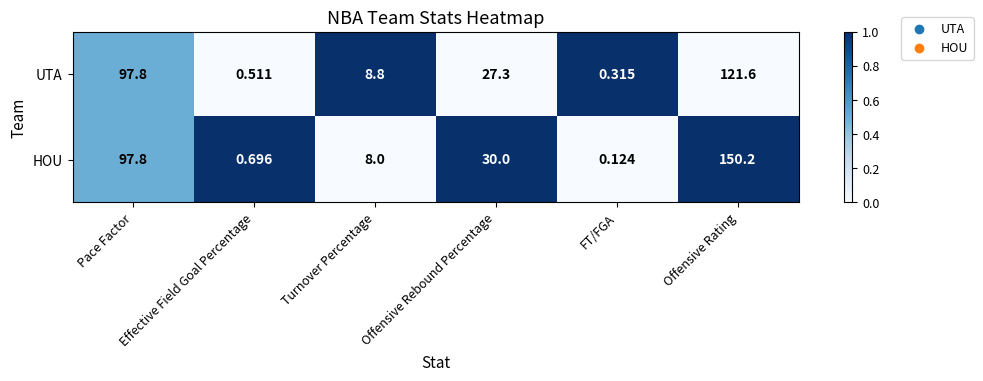

Which category has the lowest value in the HOU series?

FT/FGA